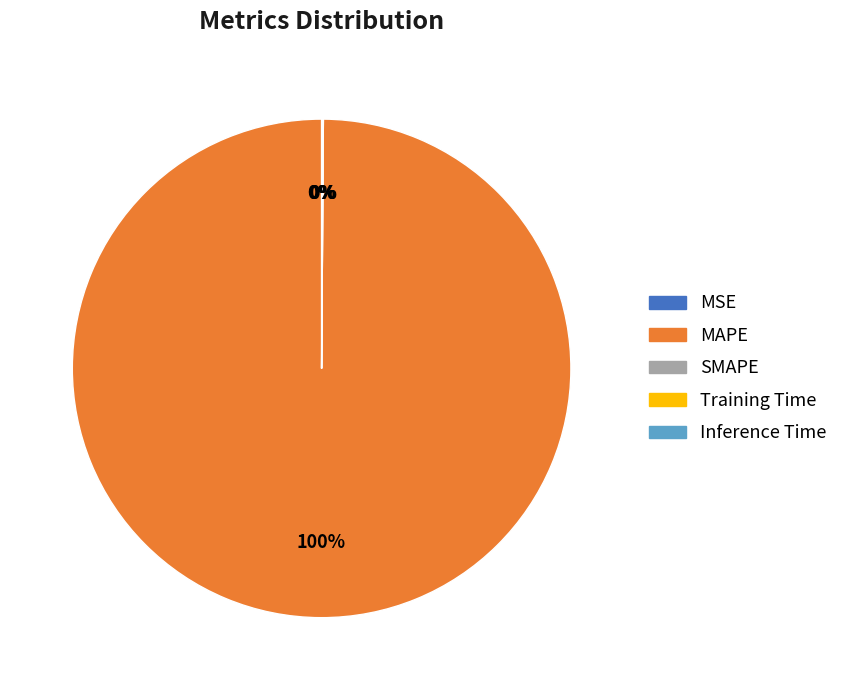

The MAPE slice represents 100% of the pie. True or false?

True